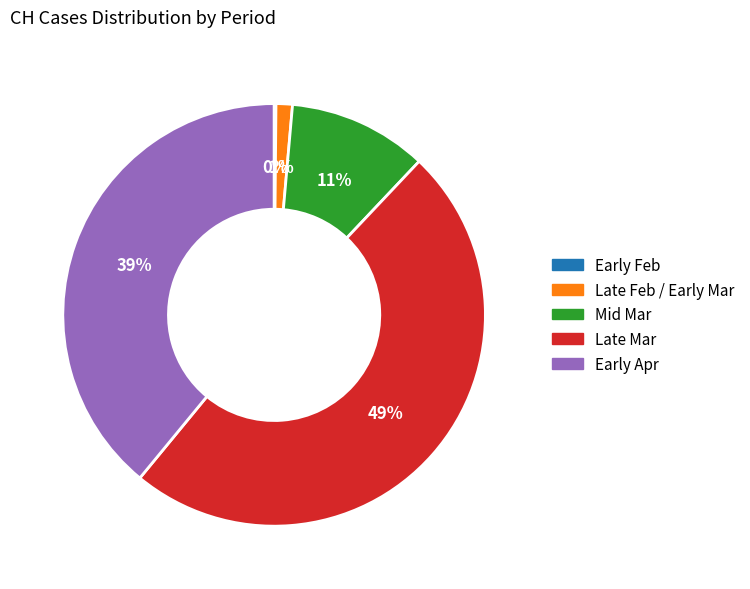

Between Late Mar and Late Feb / Early Mar, which is larger?

Late Mar